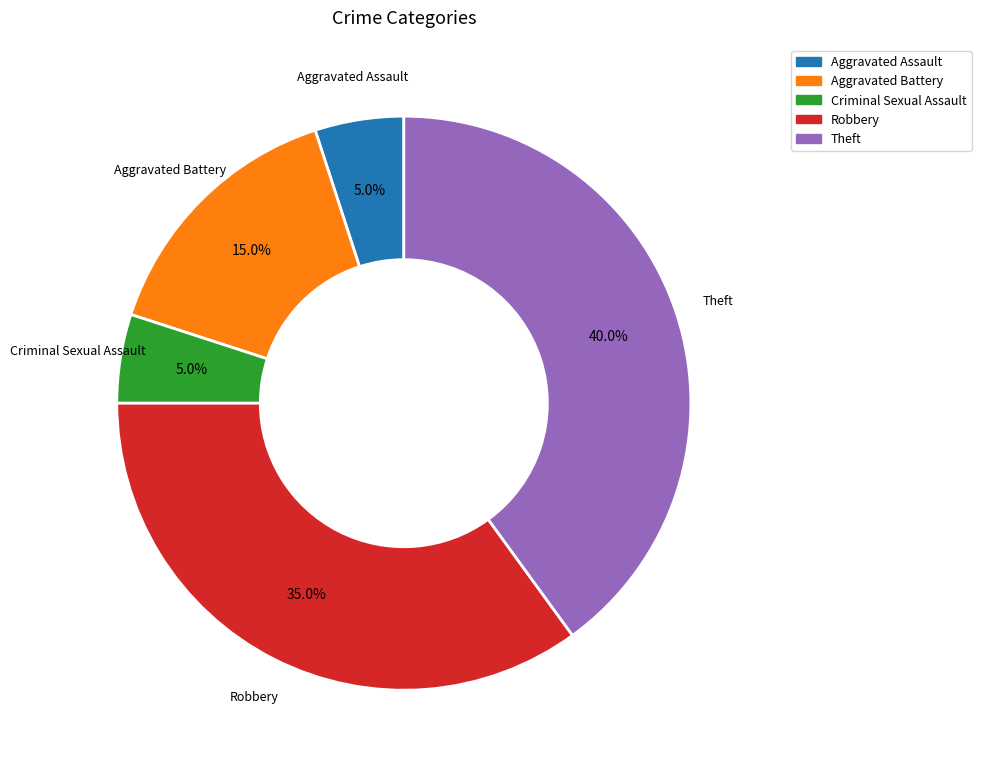

To the nearest percent, what is the average slice percentage?

20%